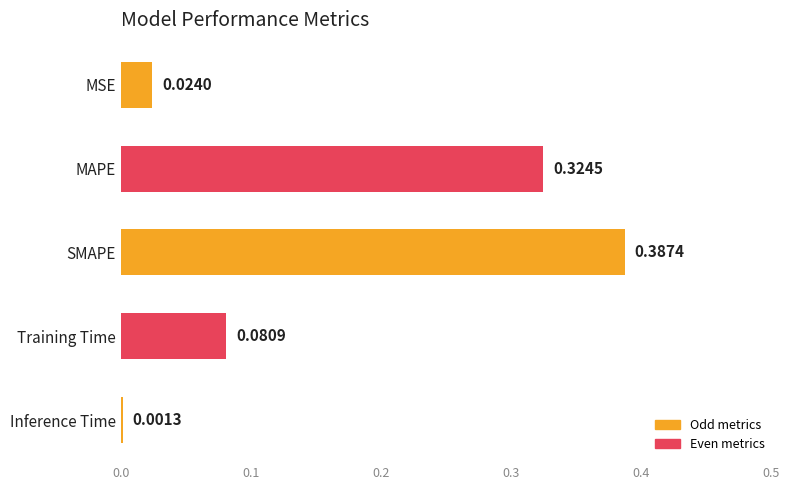

At which label is the value closest to 0?

Inference Time